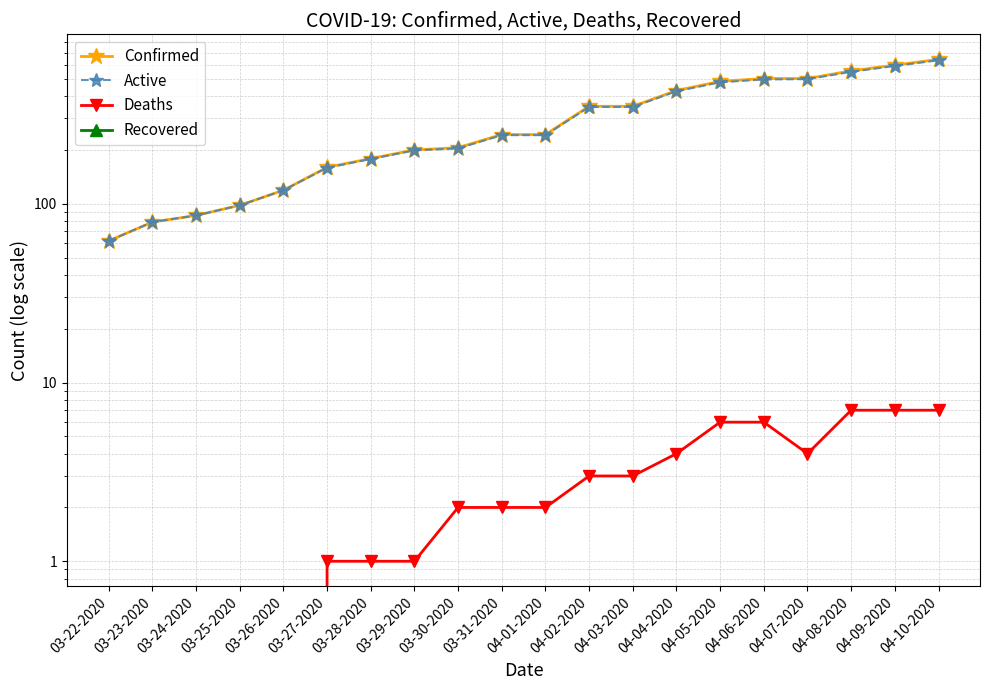

List the series in order of their peak value, highest first.

Confirmed, Active, Deaths, Recovered